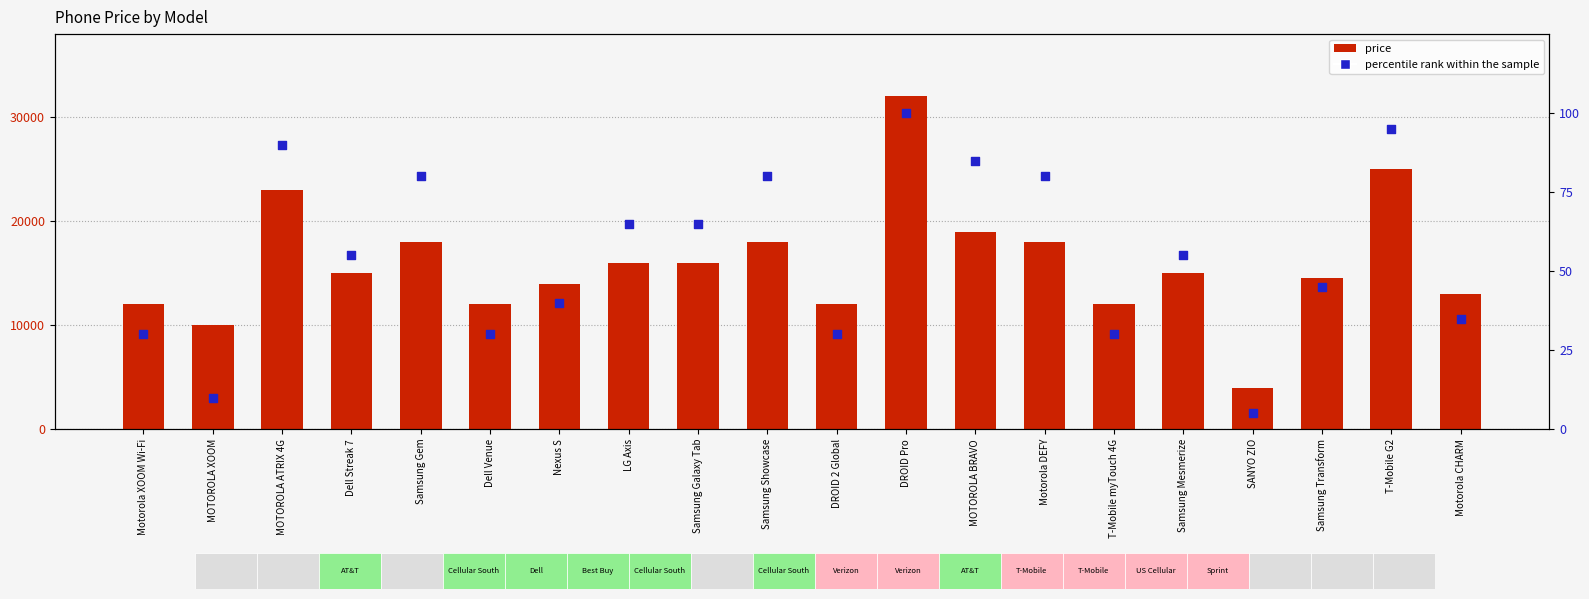

At how many categories does at least one series exceed 26744?

1